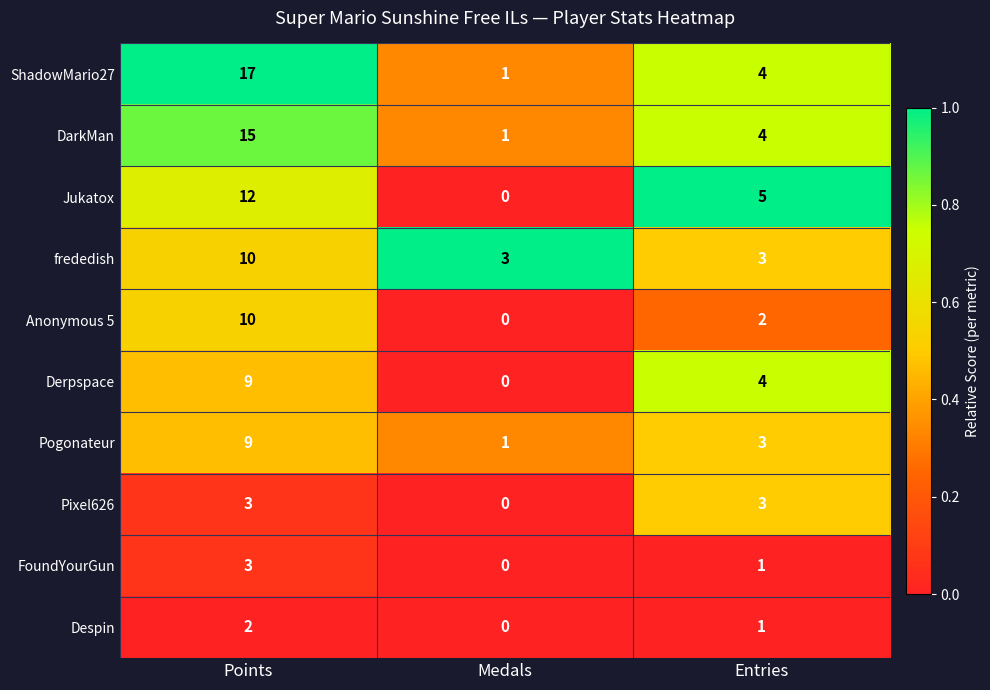

Is it true that Anonymous 5 equals 5 at Medals?

False